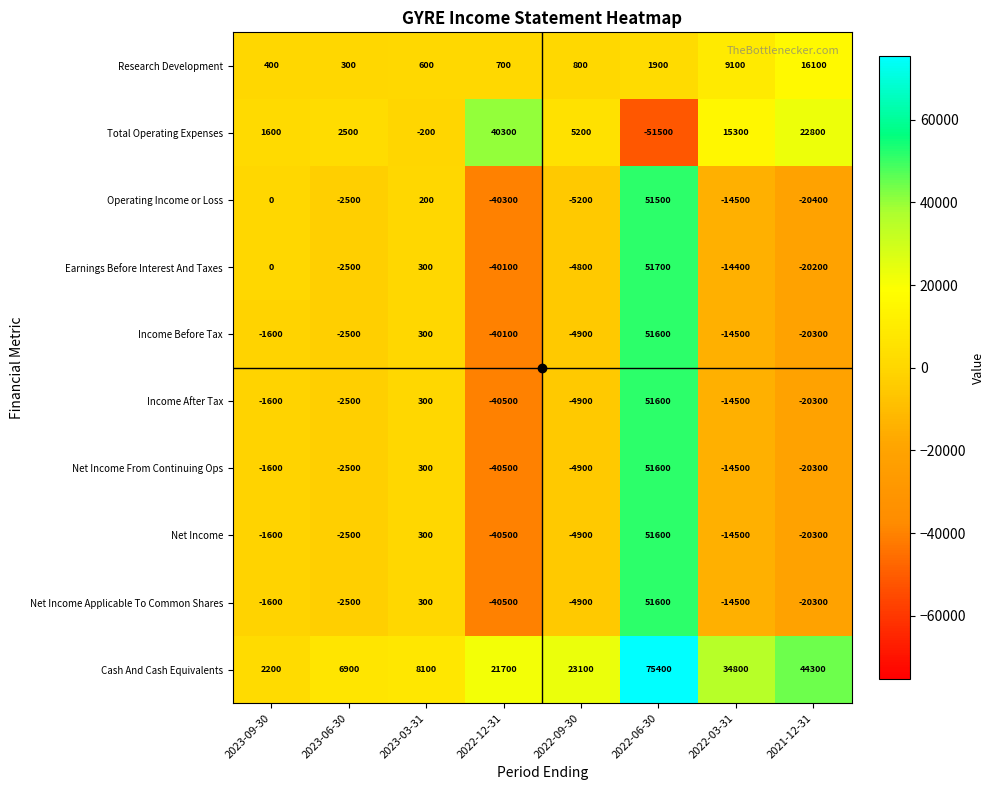

What is the approximate value of Income After Tax at 2023-06-30, to the nearest 100?

-2500